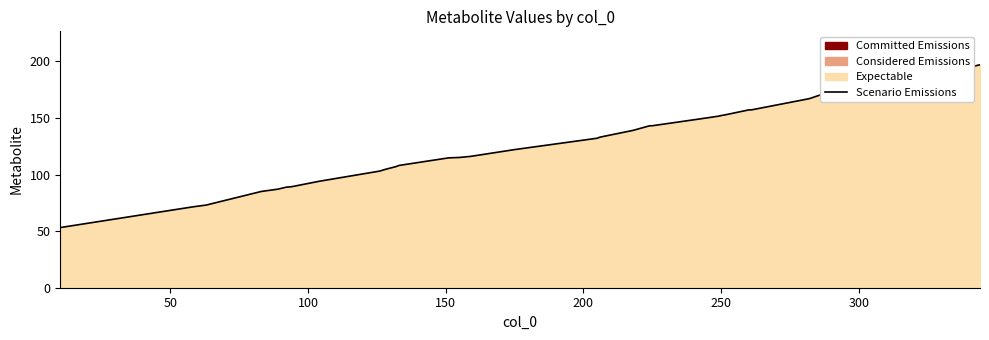

How many data points are less than 138?

20